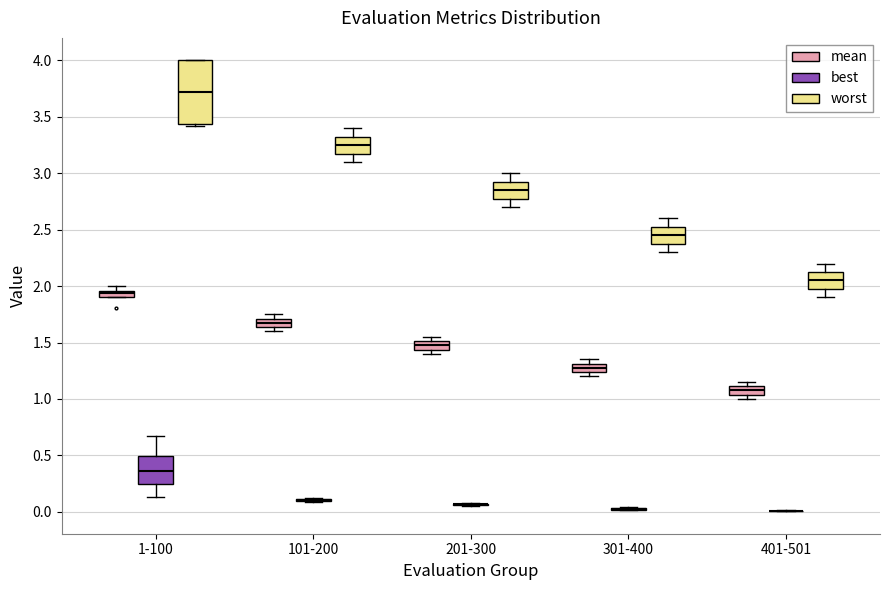

Where is the lower edge of the box for 201-300 (worst) on the y-axis? The values are not printed on the chart, so give them approximately, as read against the axis.

2.80